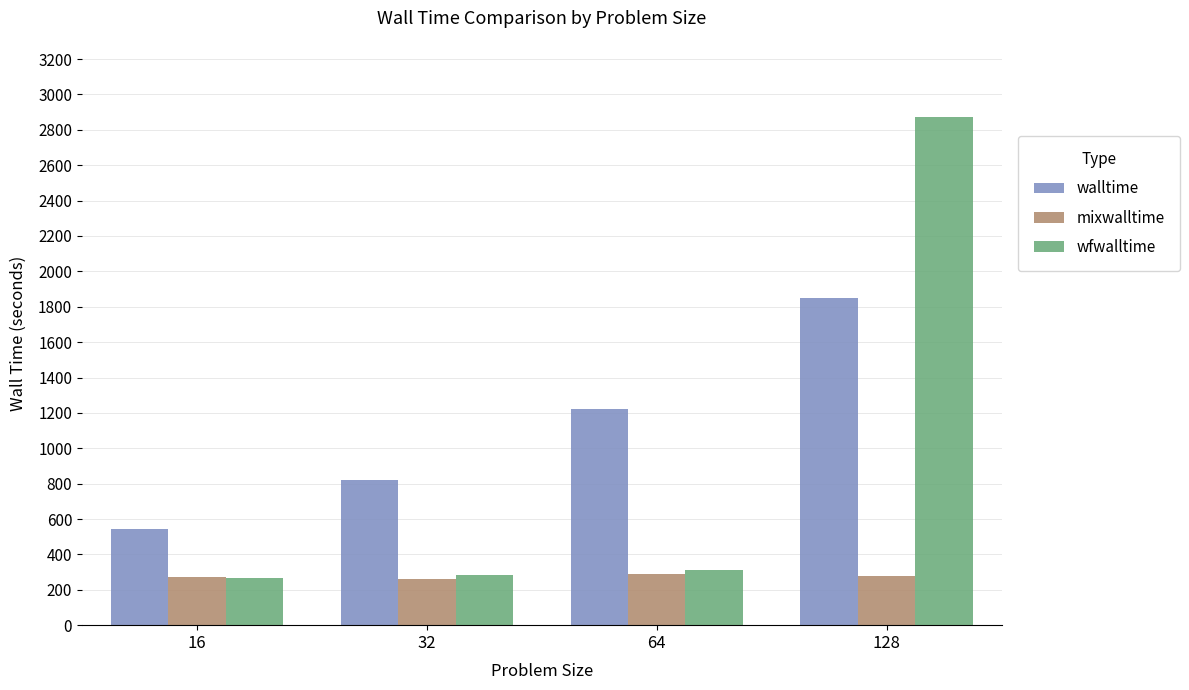

What is the value of the mixwalltime bar at the 1st from the left?

271.2